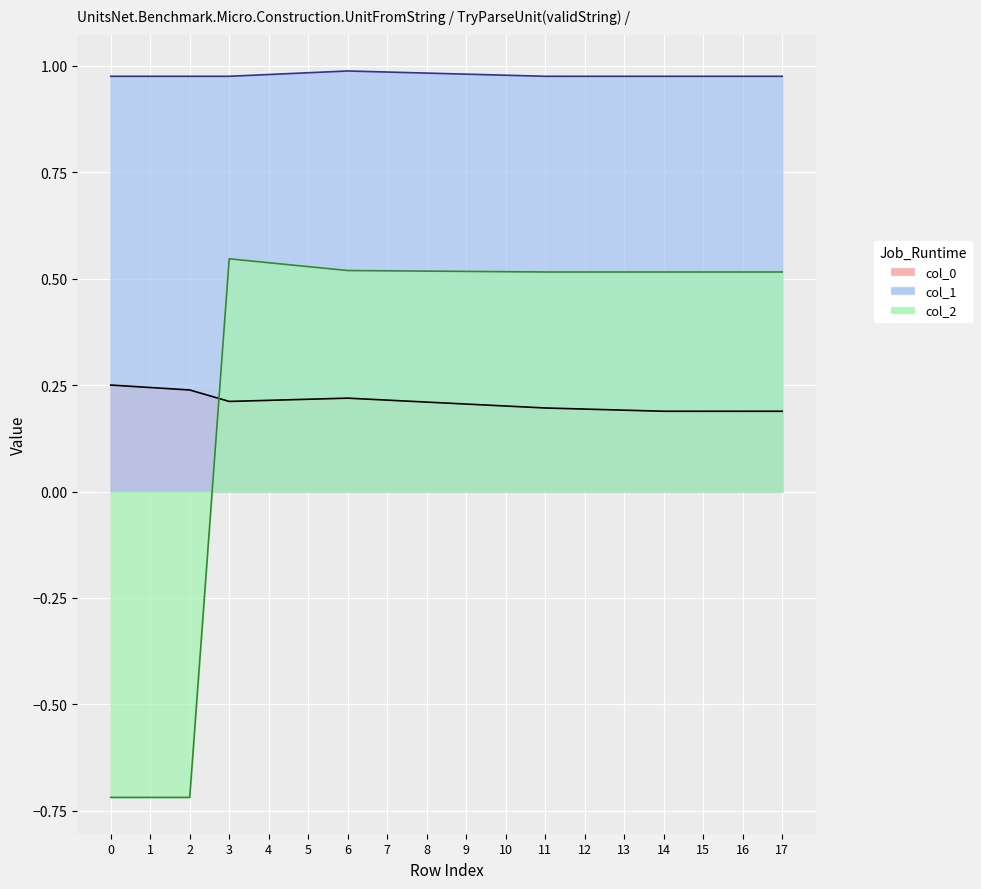

Between which two adjacent categories do col_0 and col_2 first intersect?

2 and 3